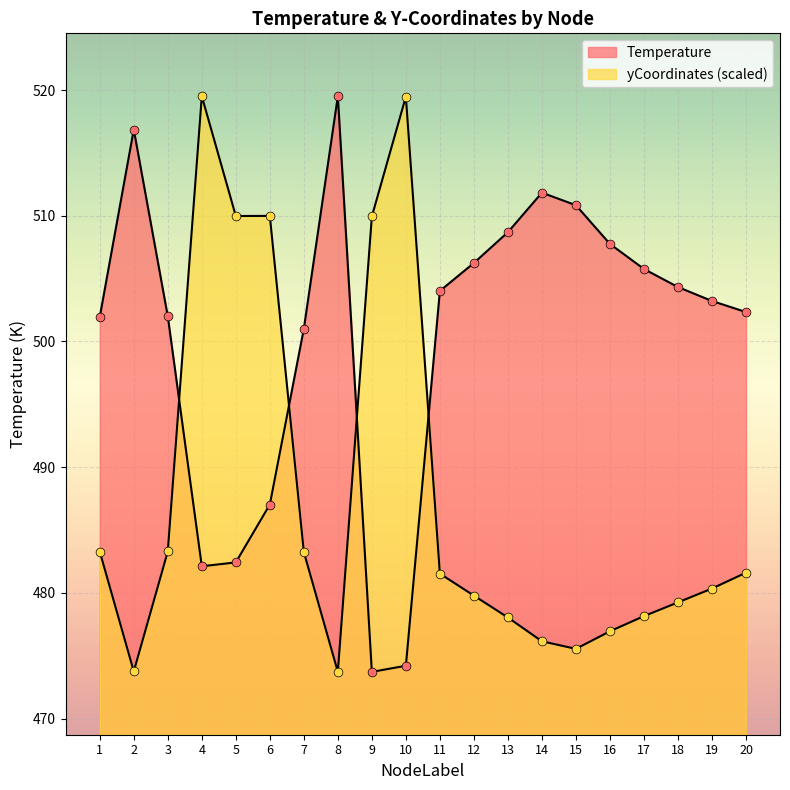

Which series contains the highest Y value?

Temperature